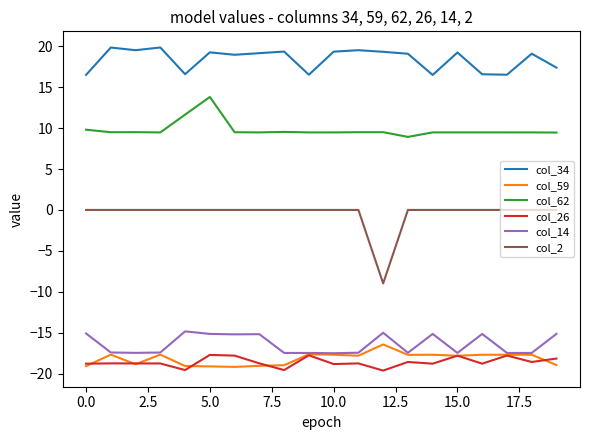

How many lines are shown in the chart?

6